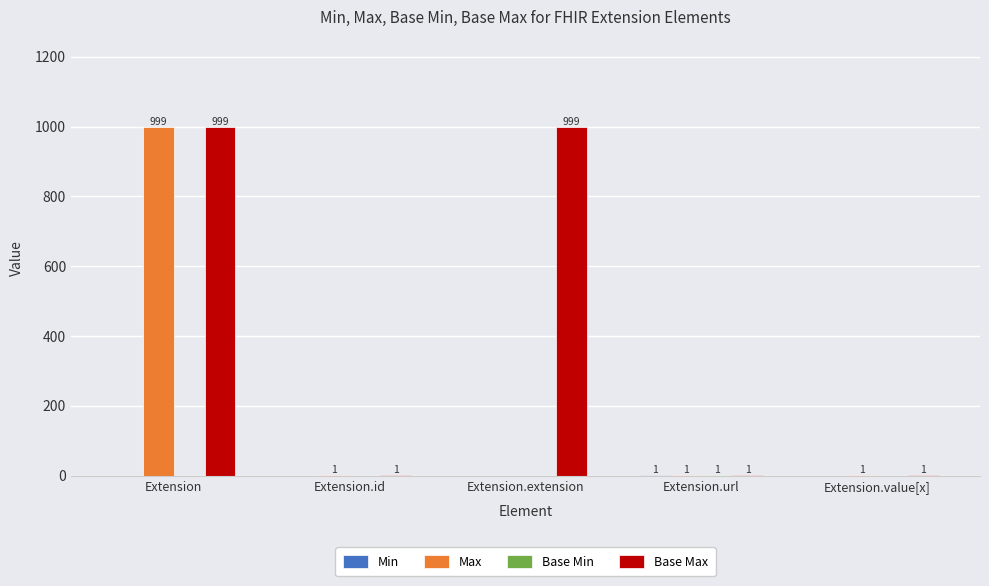

At which category is the sum across all series the highest?

Extension